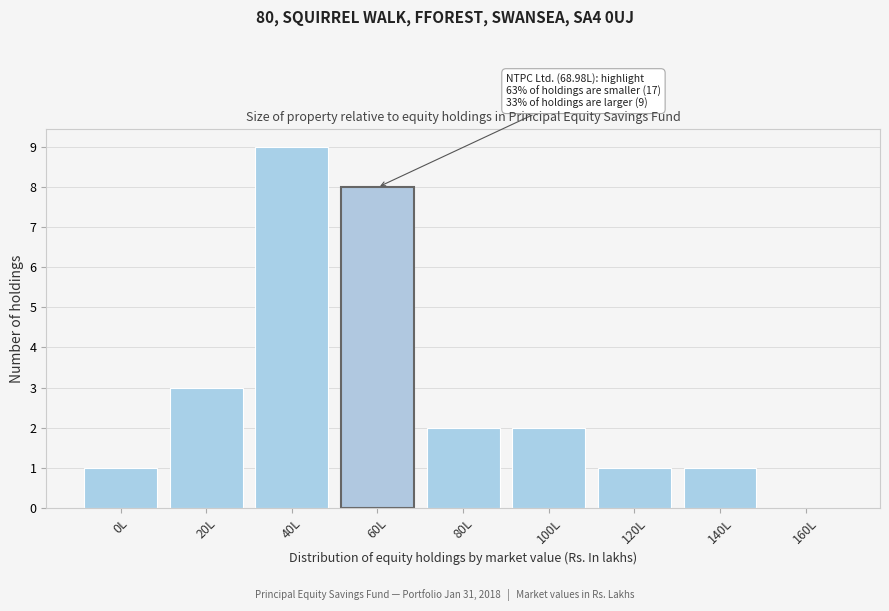

Reading left to right, list all the values displayed in this chart.

0L=1	20L=3	40L=9	60L=8	80L=2	100L=2	120L=1	140L=1	160L=0